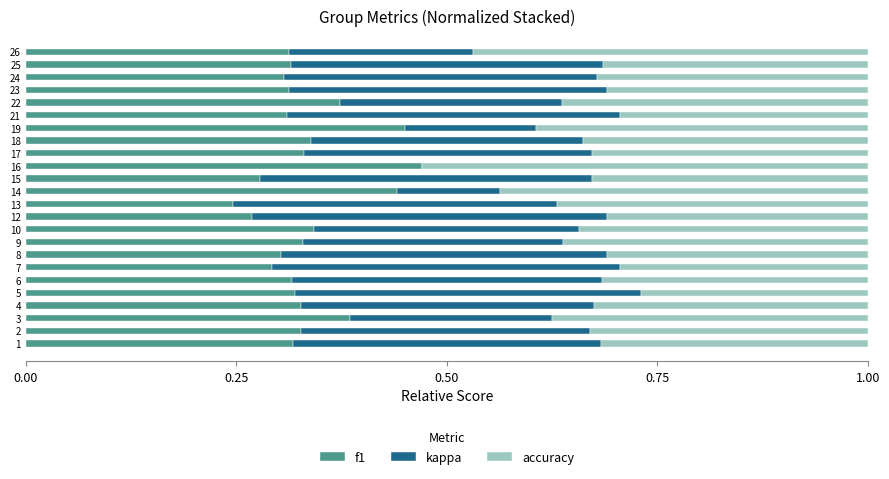

The f1 series shows 0.2 at 23. True or false?

False